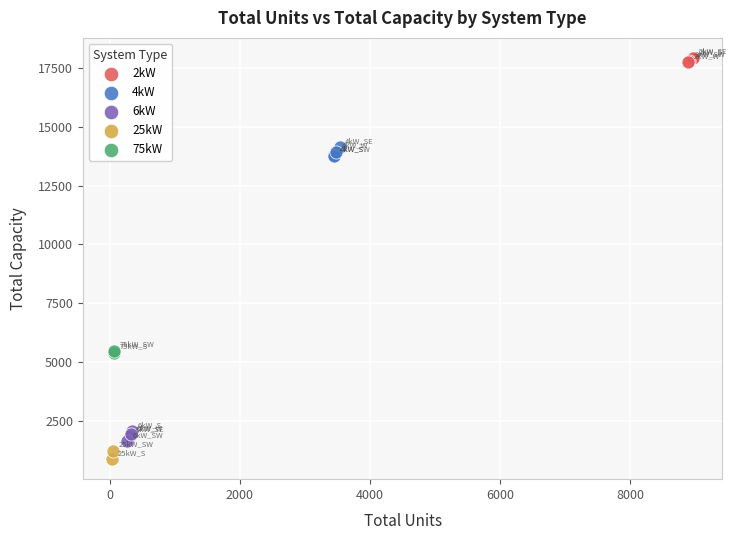

What are all the series names shown in the legend?

2kW, 4kW, 6kW, 25kW, 75kW